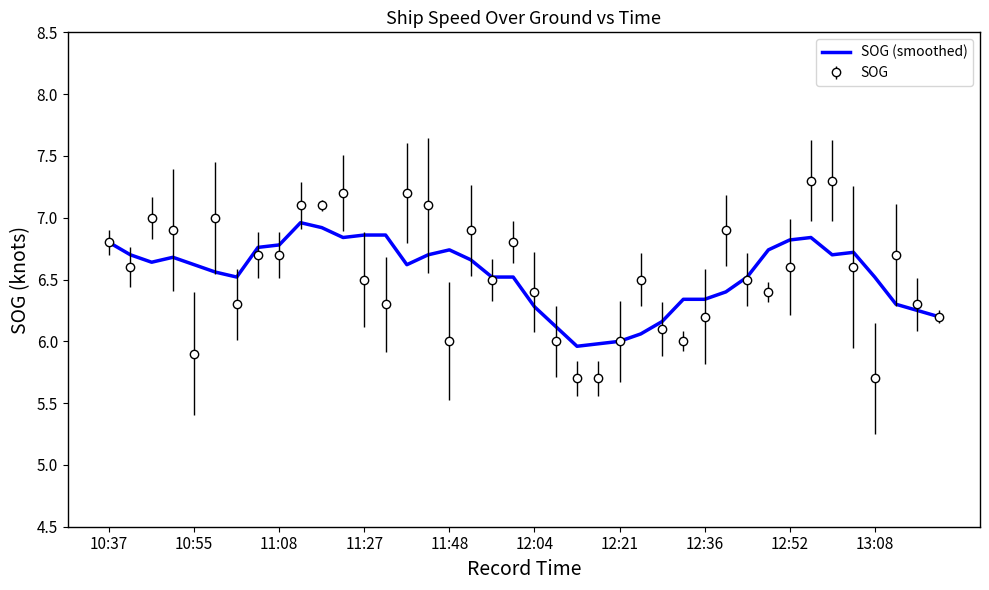

What is the maximum value shown in the chart?

7.3